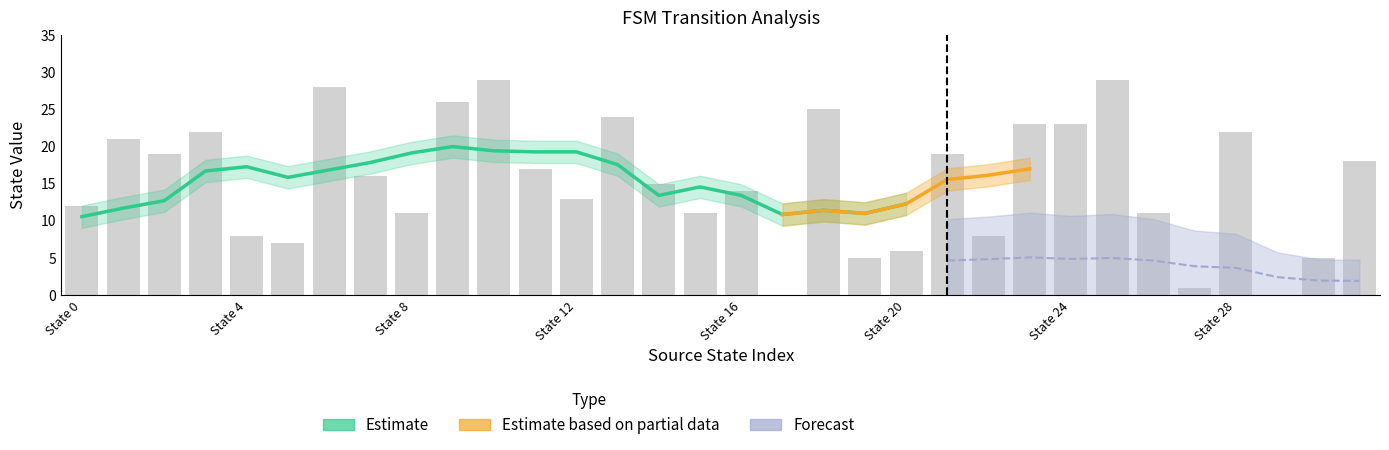

What is the value of the 3rd bar from the left?

19